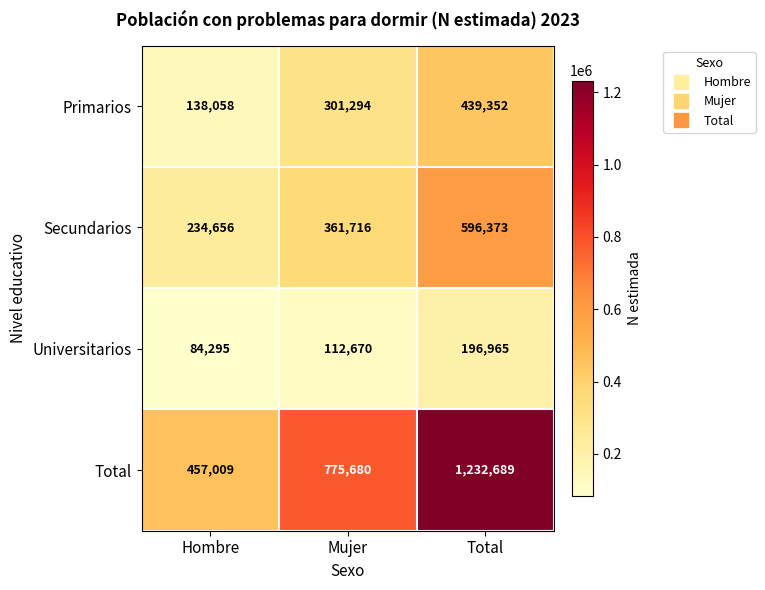

What is the approximate value of Primarios at Mujer, to the nearest 10?

301290